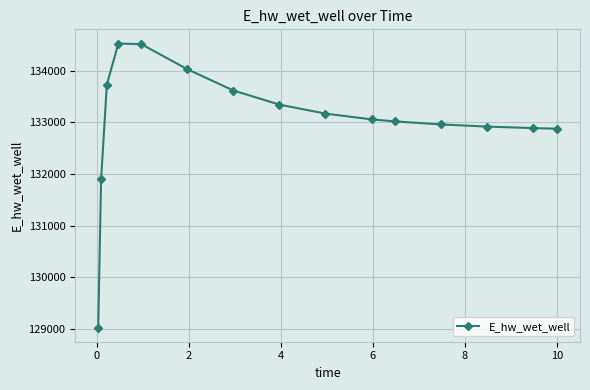

What is the smallest value displayed?

129031.5